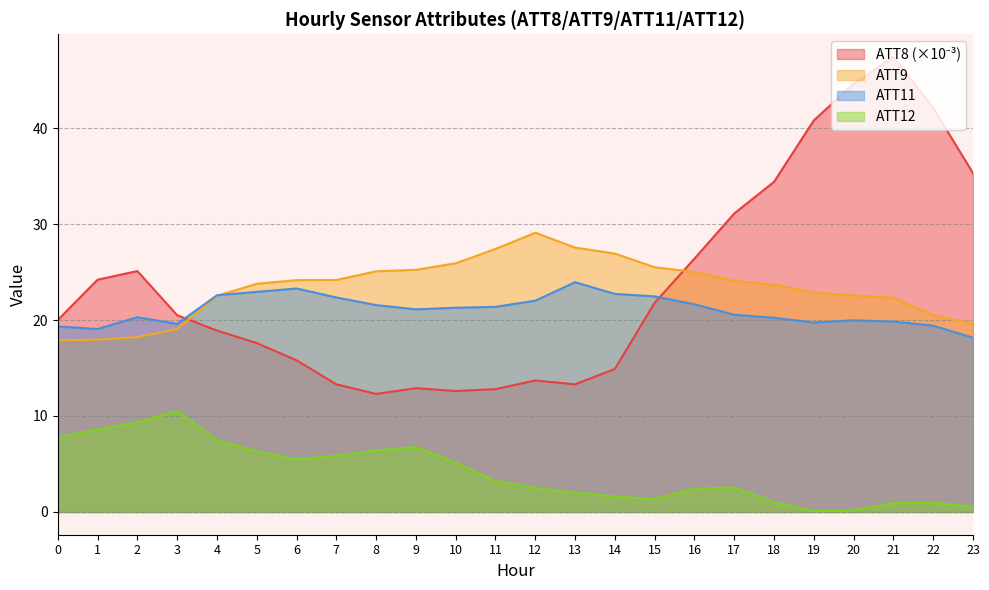

Rank the series by their maximum value, from lowest to highest.

ATT12, ATT11, ATT9, ATT8